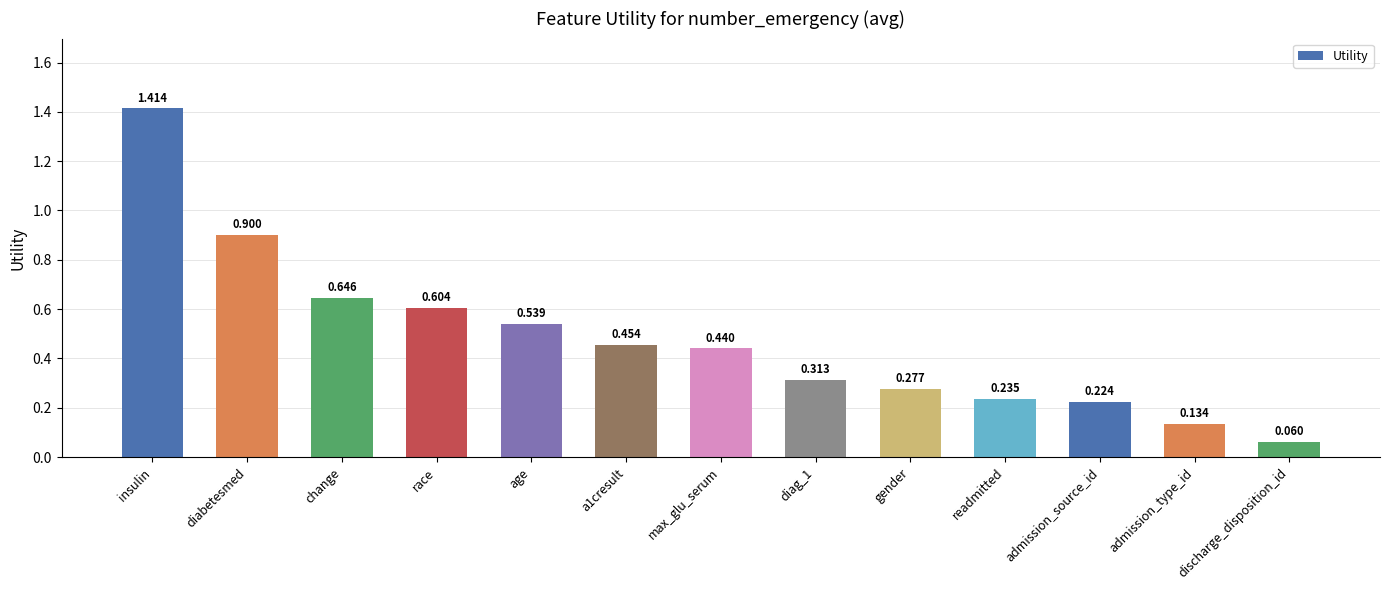

Which has a higher value, age or admission_source_id?

age